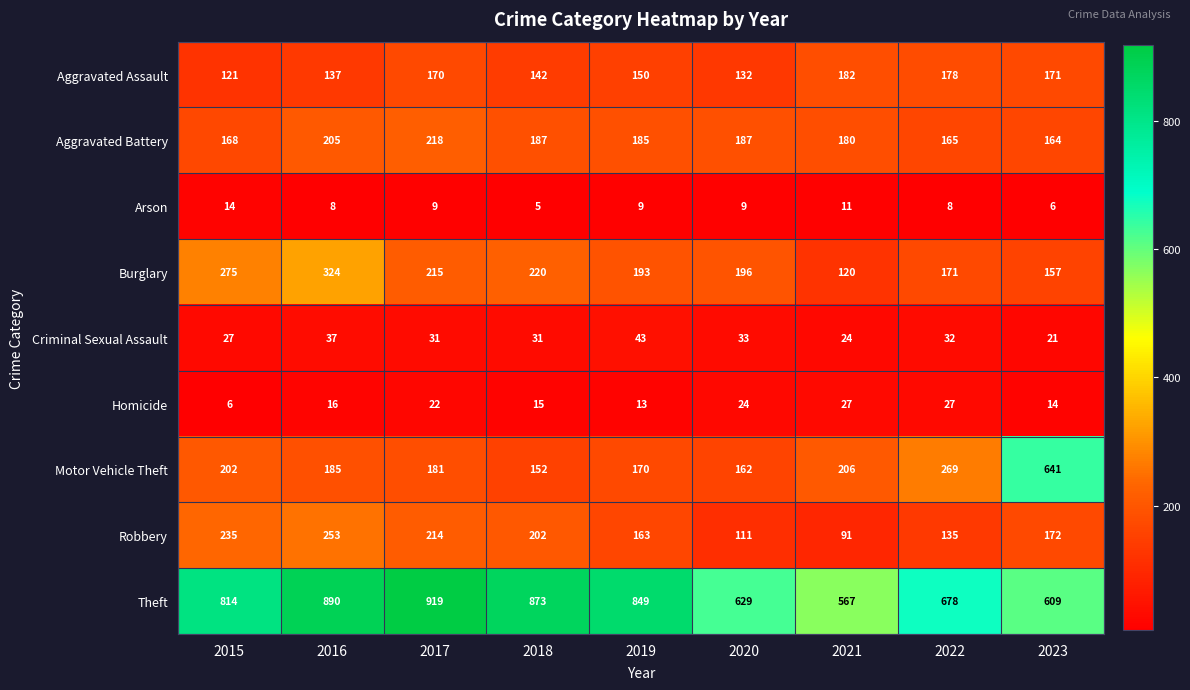

Count the Arson values in the range 8 to 9.

5